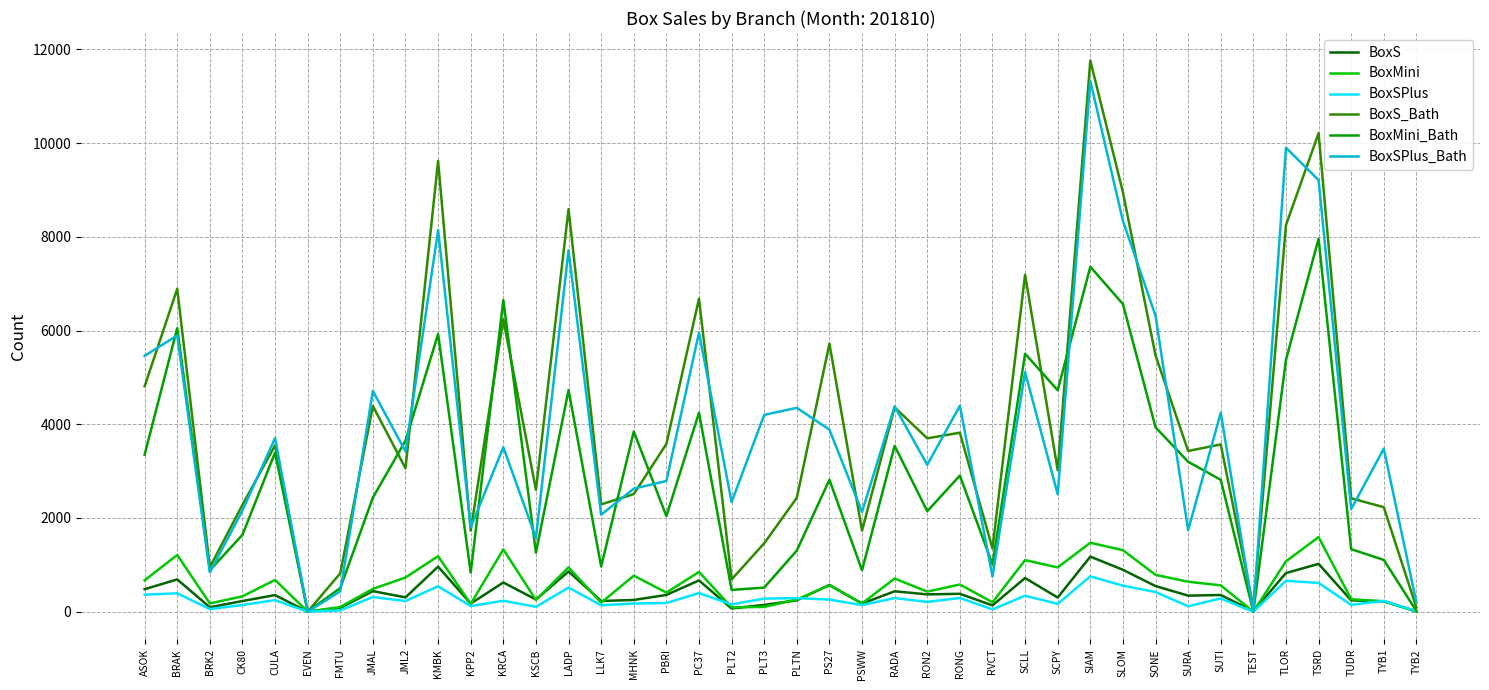

At which category does BoxMini reach its first local peak?

BRAK